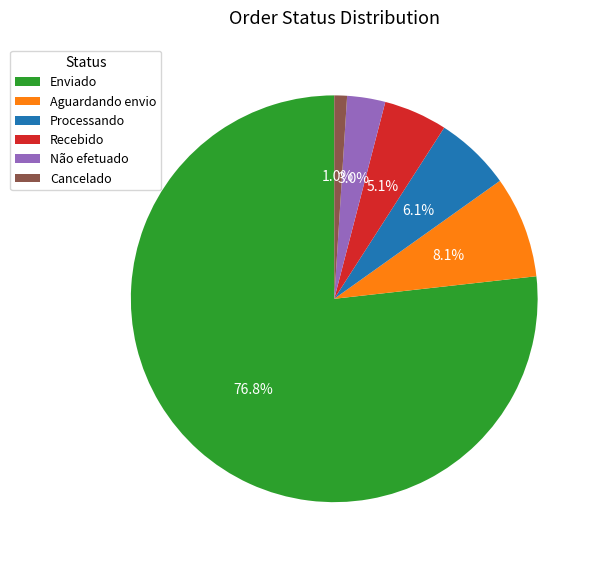

How many slices are in this pie chart?

6